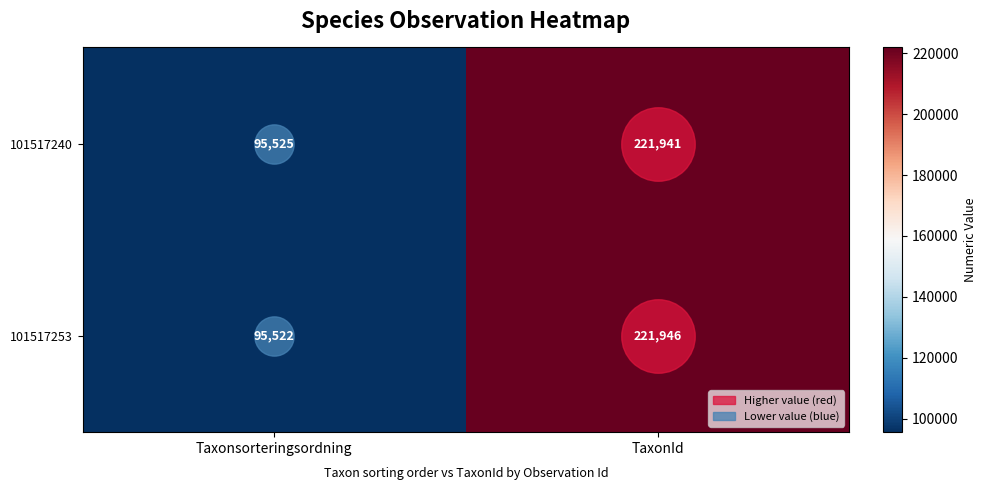

Which series has the largest total across all categories?

101517253